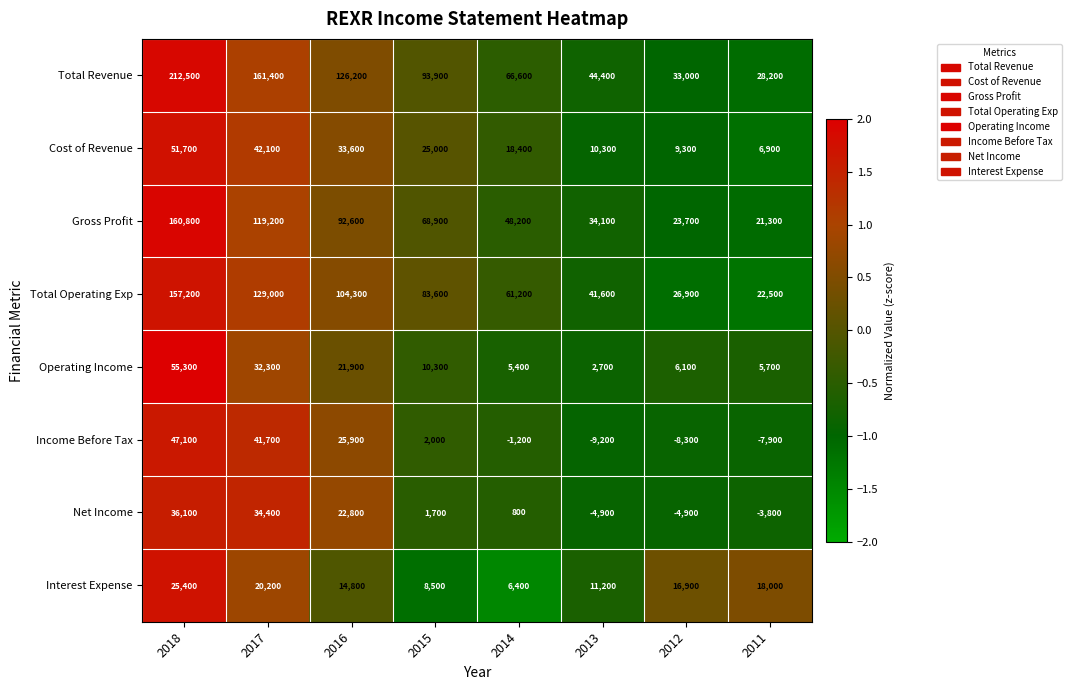

At how many categories does at least one series exceed 0?

8